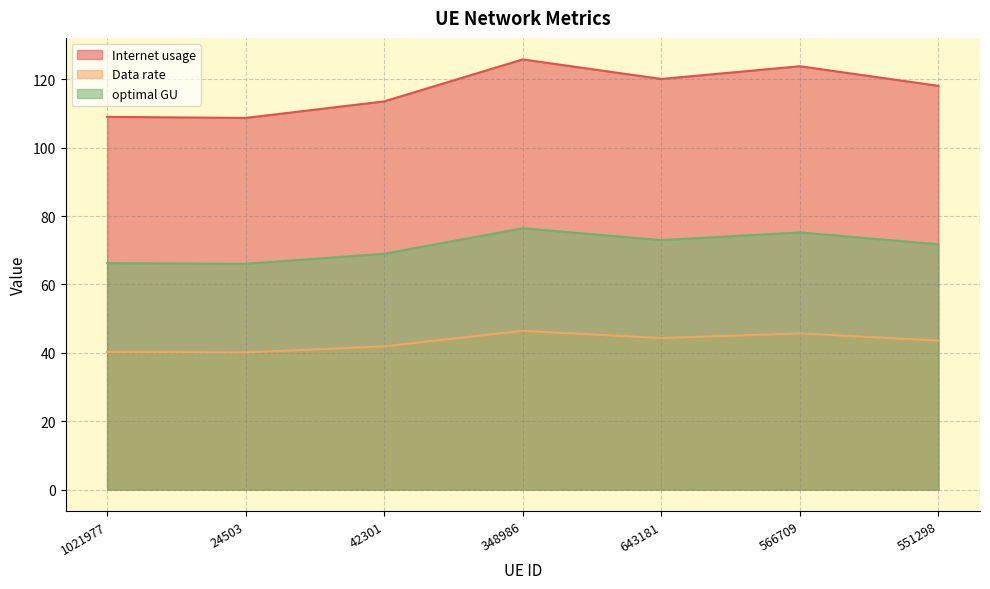

What is the total value across all series at 348986?

248.7